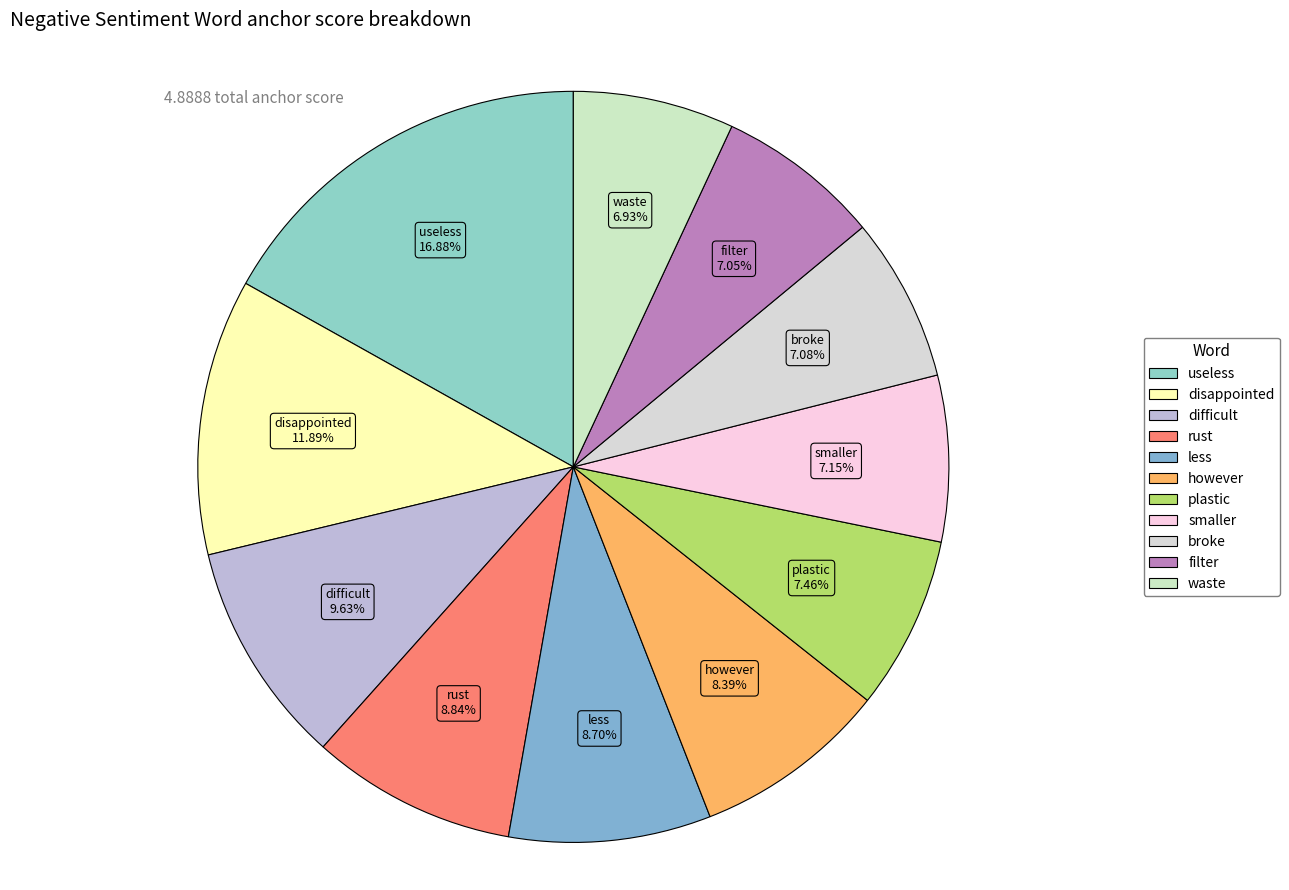

True or false: broke accounts for 7% of the total.

True